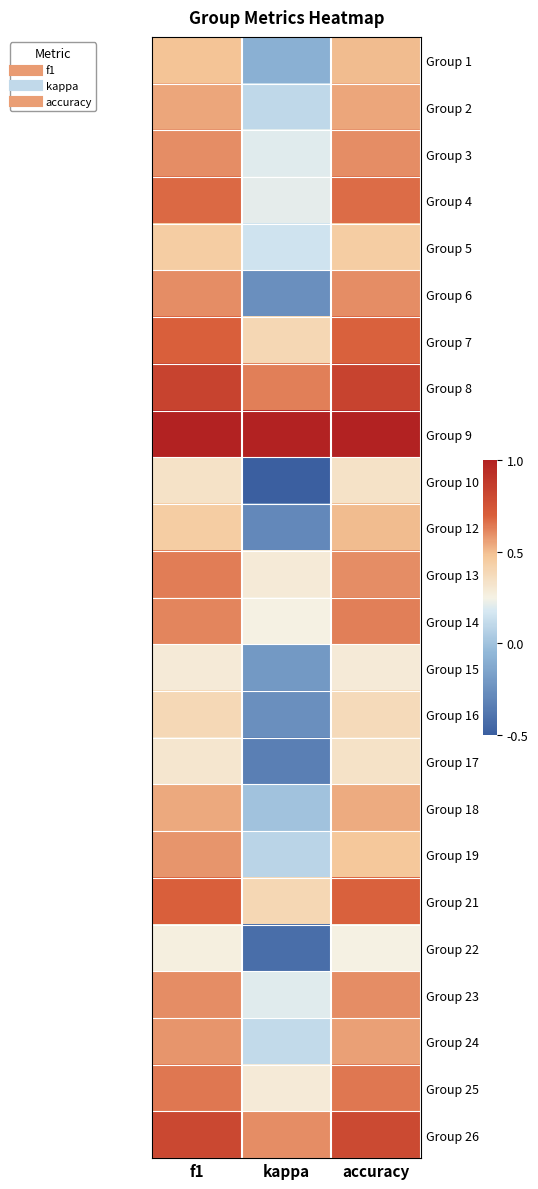

What is the spread (max minus min) of values at accuracy?

0.8